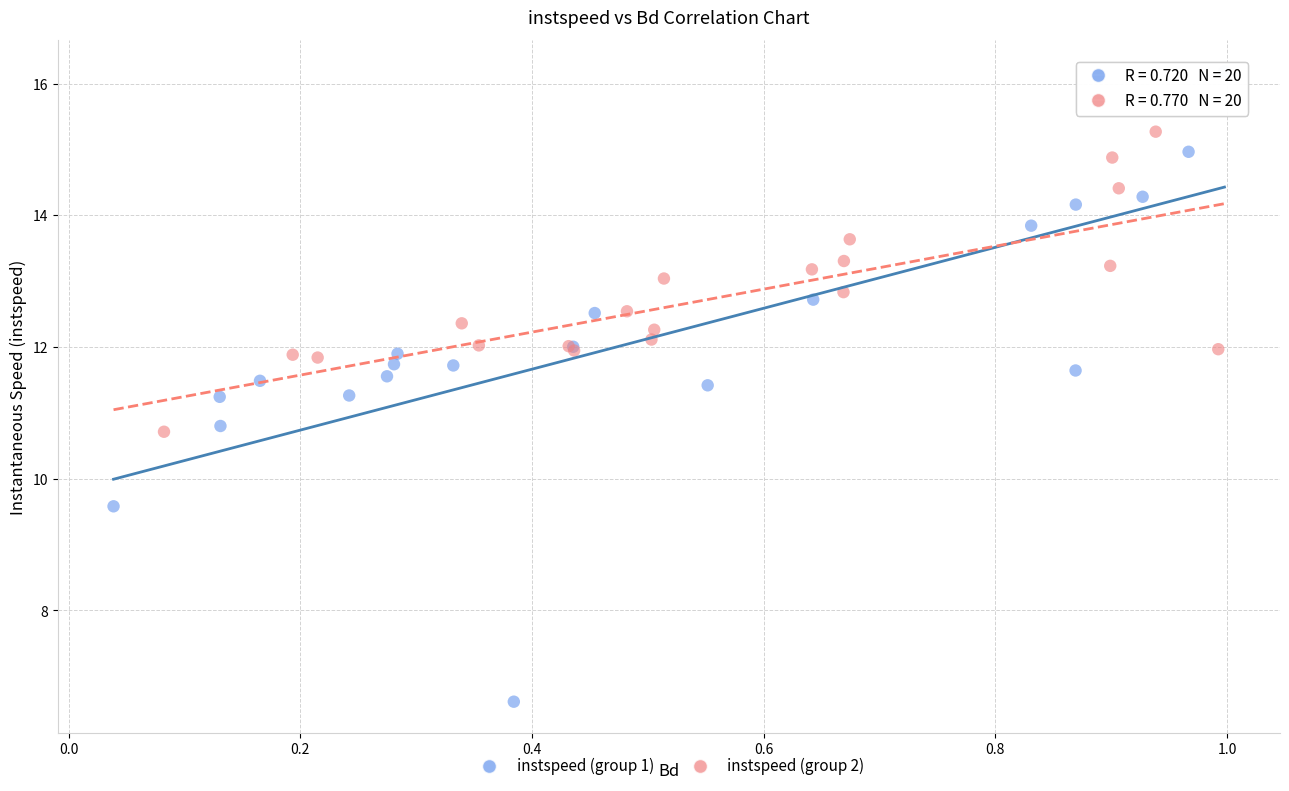

What are all the series names shown in the legend?

instspeed (group 1), instspeed (group 2)